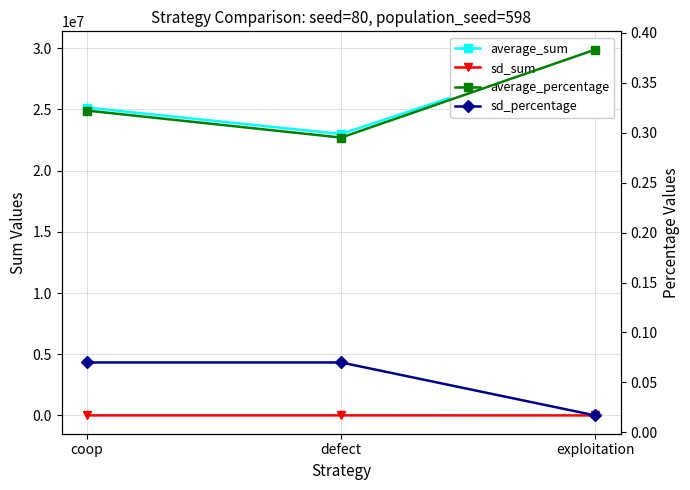

Which series has the widest spread of values?

average_sum